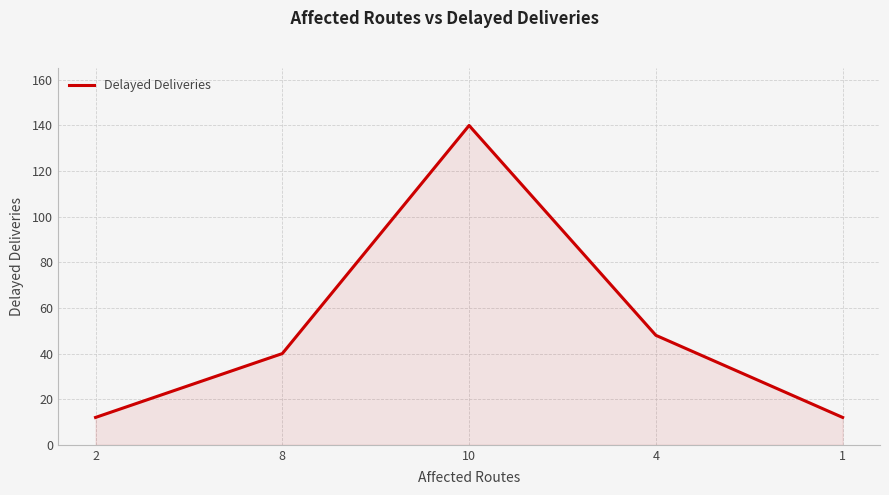

What is the change in value from 10 to 4?

-92